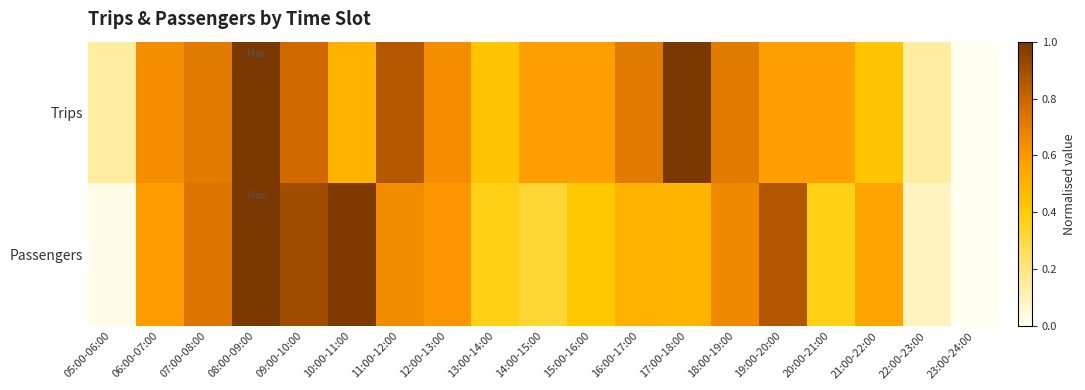

List the series in order of their peak value, lowest first.

Trips, Passengers